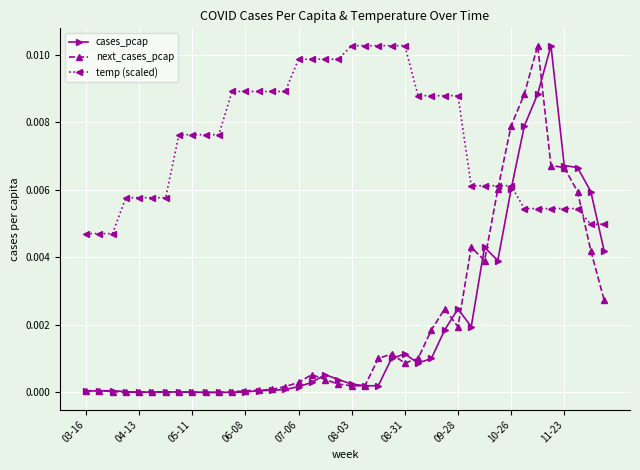

How many intersections are there between next_cases_pcap and temp (scaled)?

2